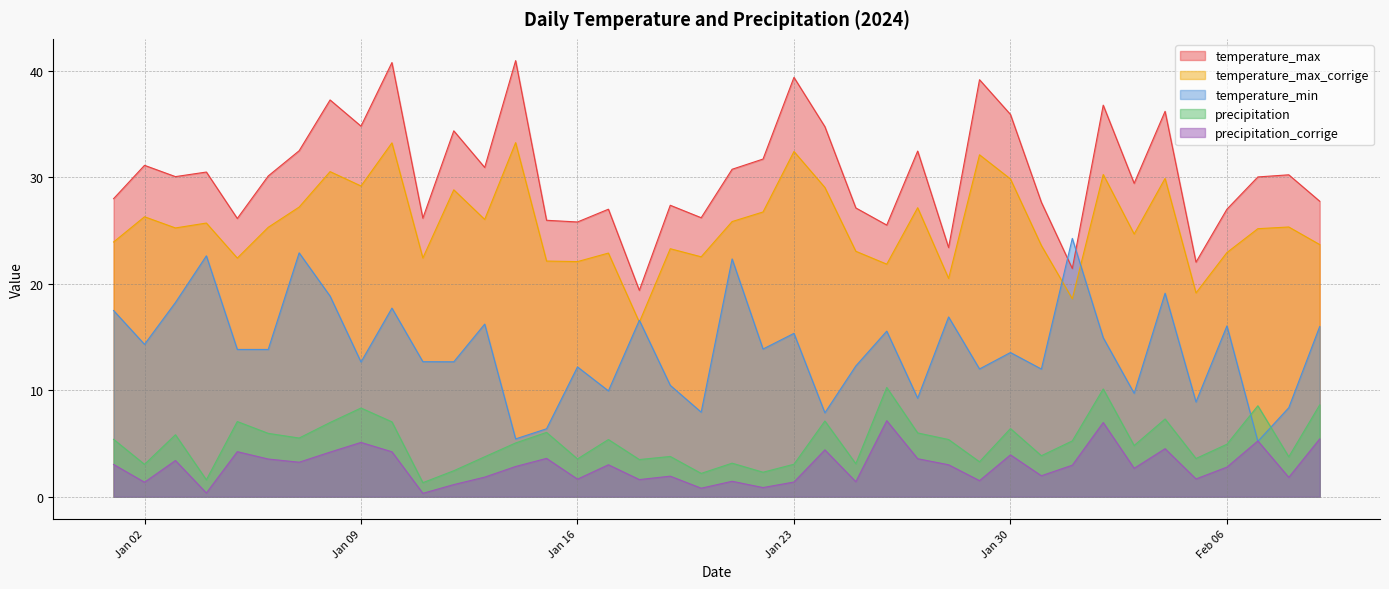

Reading right to left, extract all data points from this chart.

temperature_min: 16.0	8.4	5.2	16.0	8.9	19.1	9.7	14.9	24.3	12.0	13.5	12.0	16.9	9.2	15.6	12.3	7.9	15.3	13.9	22.3	7.9	10.5	16.6	9.9	12.2	6.4	5.4	16.2	12.7	12.7	17.7	12.7	18.8	22.9	13.8	13.8	22.6	18.2	14.3	17.5
temperature_max: 27.8	30.2	30.0	27.0	22.0	36.2	29.4	36.8	21.4	27.6	35.9	39.2	23.4	32.5	25.5	27.1	34.8	39.4	31.7	30.8	26.2	27.4	19.4	27.0	25.8	26.0	41.0	30.9	34.4	26.2	40.8	34.8	37.3	32.5	30.1	26.1	30.5	30.1	31.1	28.0
temperature_max_corrige: 23.7	25.3	25.2	22.9	19.1	29.9	24.7	30.3	18.6	23.6	29.8	32.1	20.5	27.1	21.8	23.1	29.0	32.4	26.7	25.8	22.5	23.3	16.4	22.9	22.1	22.1	33.2	26.0	28.8	22.4	33.2	29.2	30.5	27.2	25.3	22.4	25.7	25.2	26.3	23.9
precipitation: 8.6	3.8	8.5	4.9	3.6	7.3	4.8	10.1	5.2	3.9	6.4	3.3	5.4	6.0	10.3	3.1	7.1	3.0	2.3	3.1	2.2	3.8	3.5	5.4	3.5	6.0	5.0	3.8	2.4	1.3	7.0	8.3	7.0	5.5	6.0	7.1	1.6	5.8	3.0	5.4
precipitation_corrige: 5.4	1.8	5.2	2.8	1.7	4.5	2.7	7.0	3.0	2.0	3.9	1.5	3.0	3.6	7.1	1.4	4.4	1.4	0.9	1.4	0.8	1.9	1.6	3.0	1.6	3.6	2.8	1.8	1.1	0.3	4.2	5.1	4.2	3.2	3.5	4.2	0.3	3.4	1.4	3.0